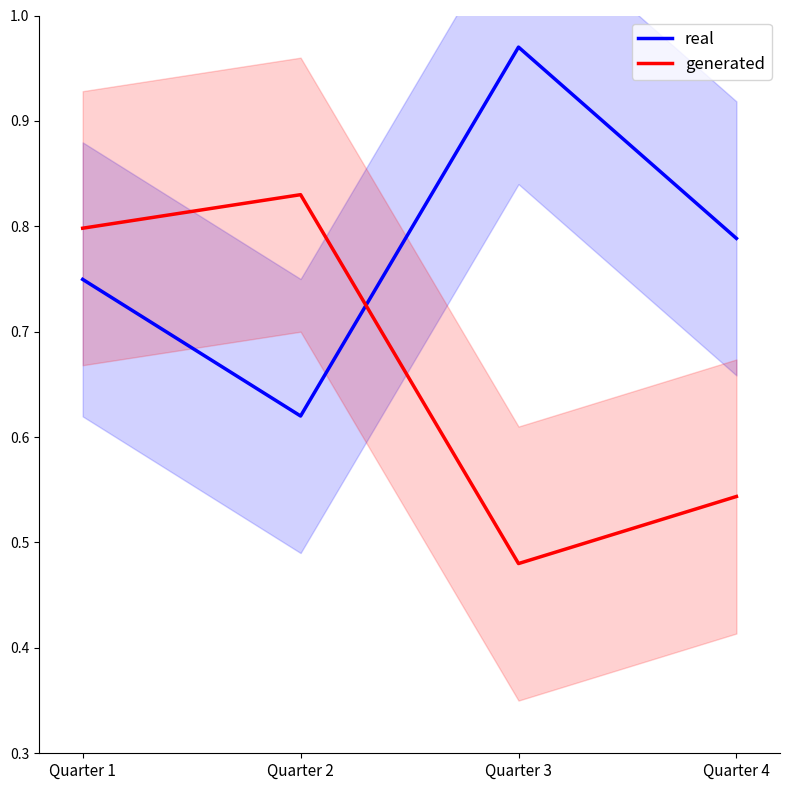

Is it true that real equals 0.4 at Quarter 4?

False